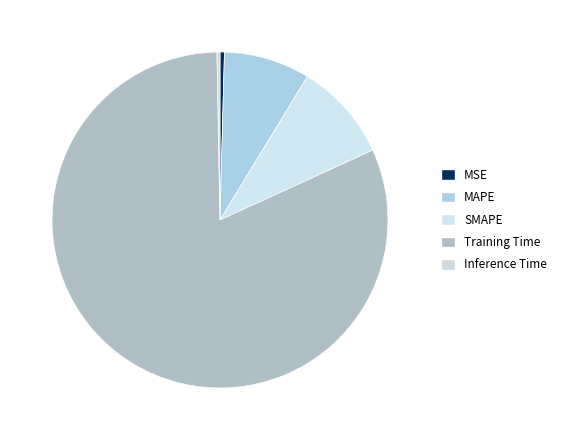

What portion of the pie excludes Inference Time?

99.7%